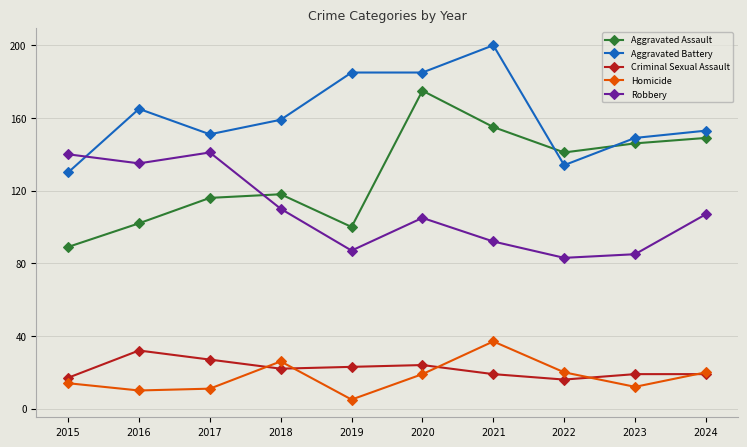

Which series has the largest range (max minus min)?

Aggravated Assault